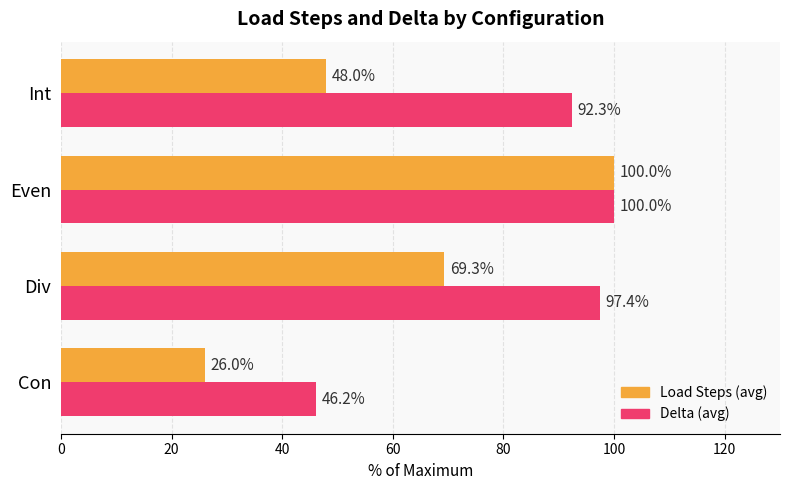

What is the highest value of the Load Steps (avg) series?

100.0